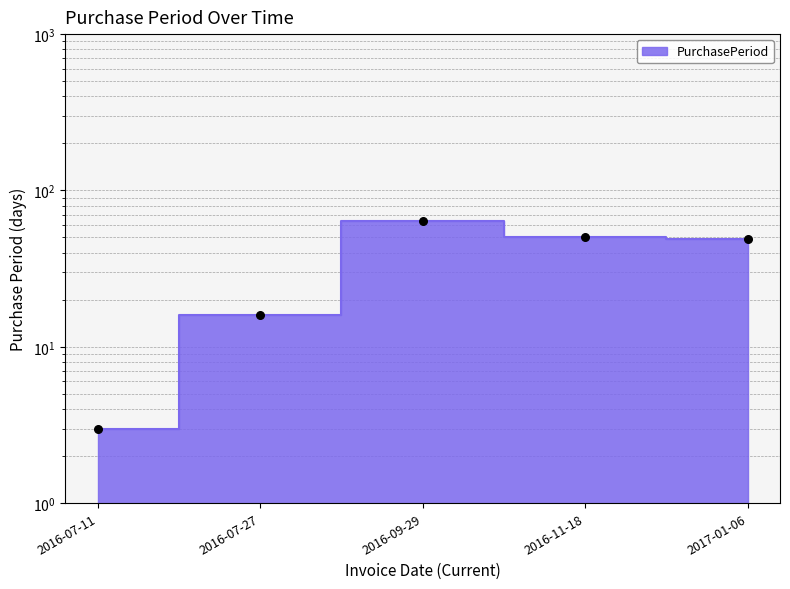

What is the ratio of the value at 2017-01-06 to the value at 2016-07-11?

16.3